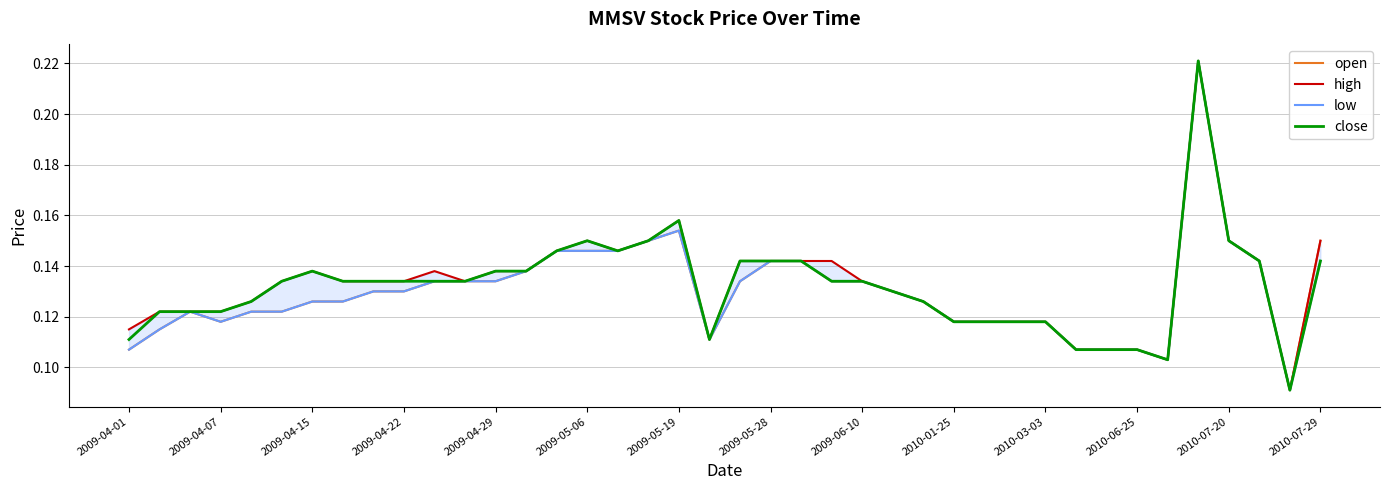

The close series shows 0.1 at 23. True or false?

True